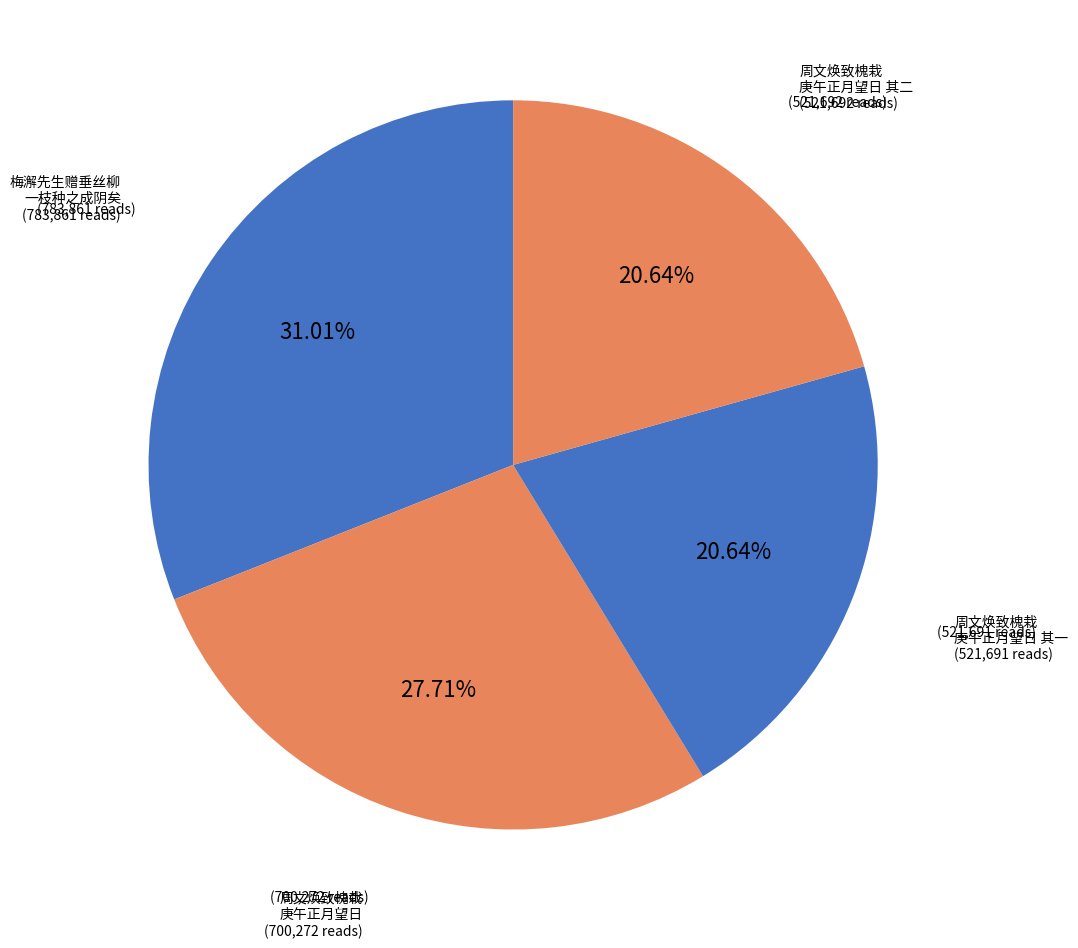

What is the smallest slice in the pie chart?

周文焕致槐栽十二本列植道南美而且巨不日成阴矣诗以谢之庚午正月望日 其一